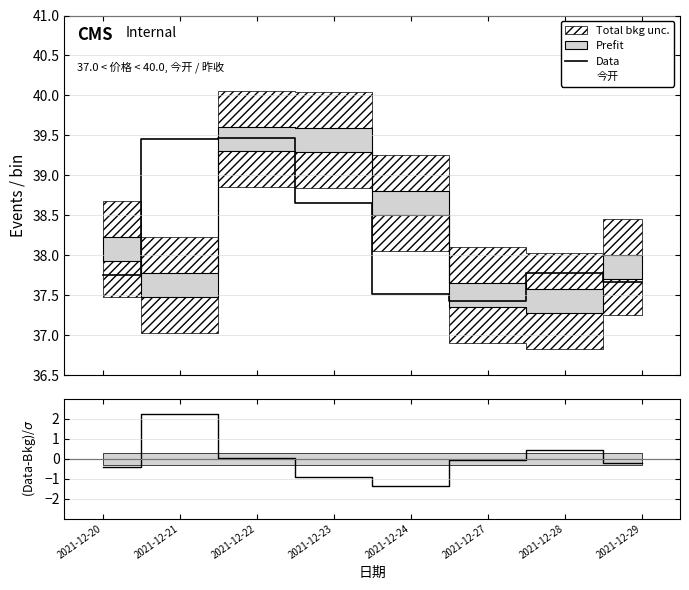

True or false: (价格-昨收)/σ and Data intersect in this chart.

False